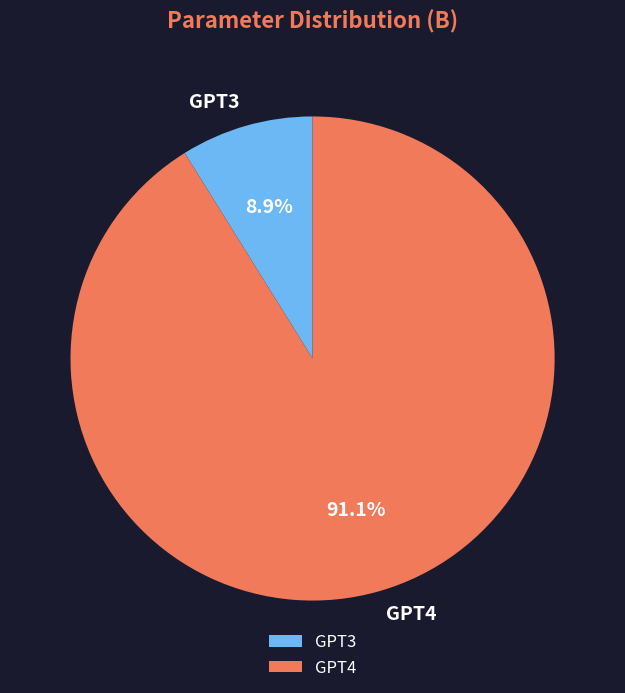

The GPT3 slice represents 9% of the pie. True or false?

True